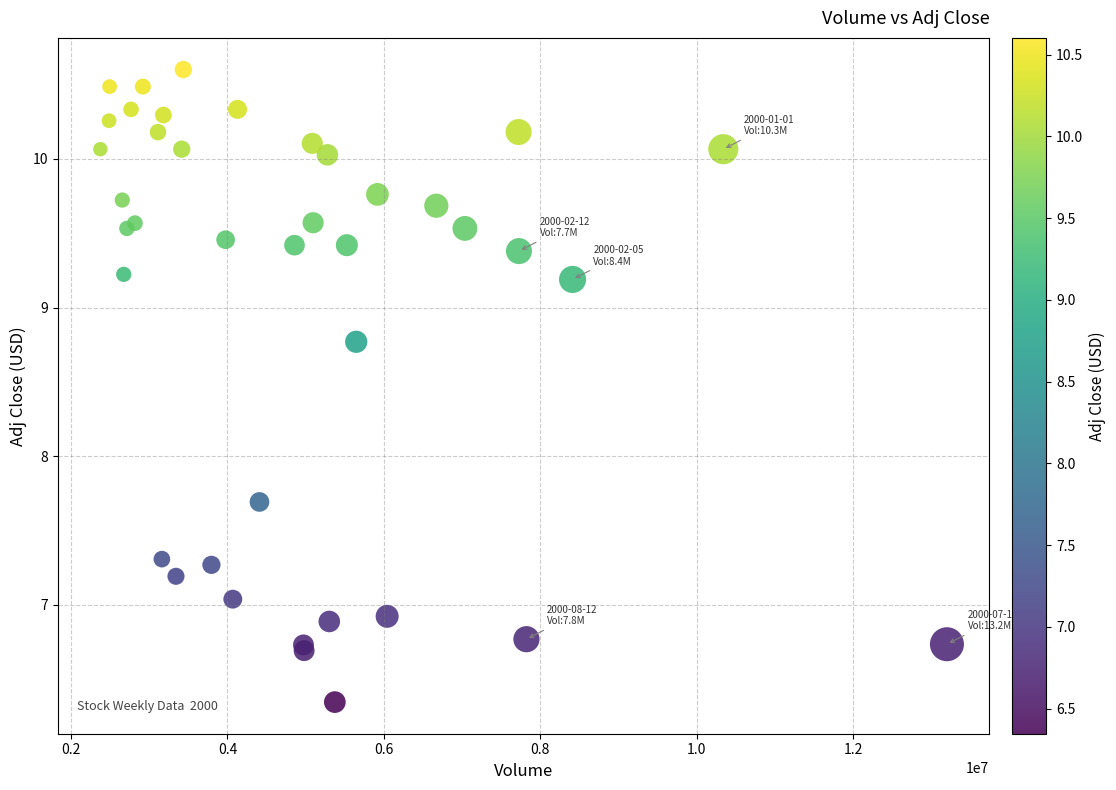

What Y value in the scatter plot is closest to 8?

7.7